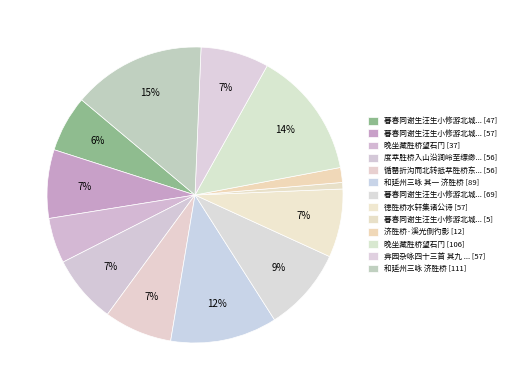

To the nearest percent, what is the difference between the largest and smallest slice percentages?

14%